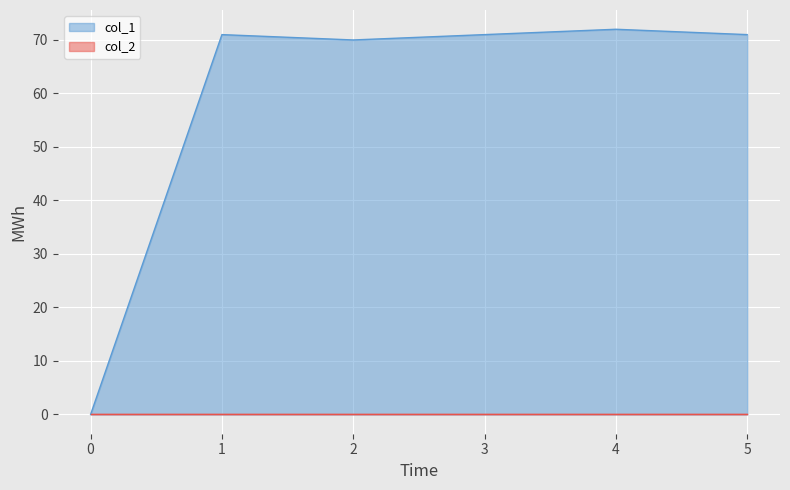

Which series has the largest total across all categories?

col_1